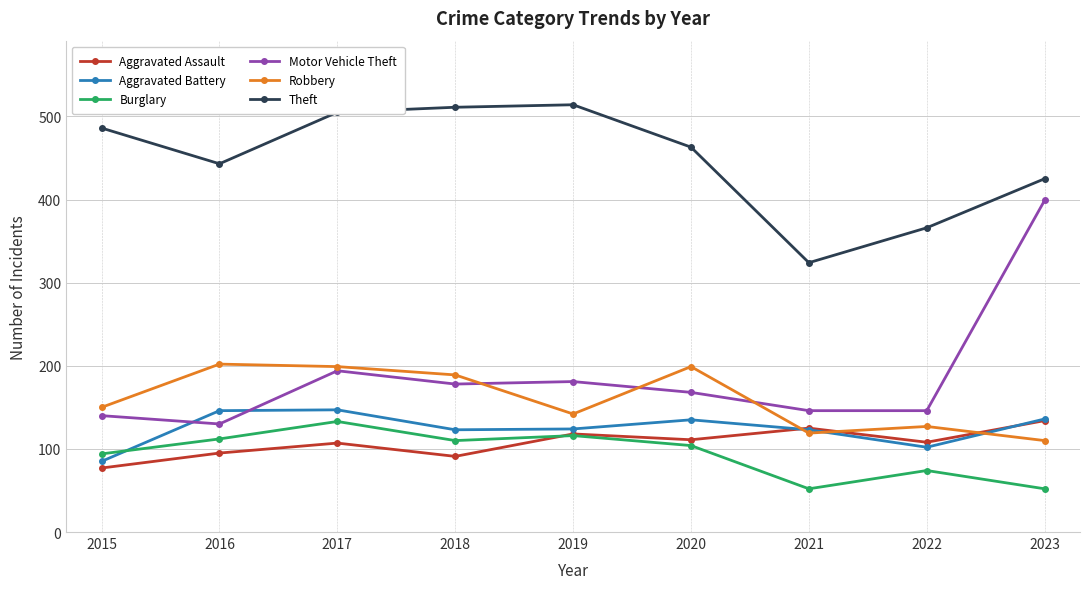

How many distinct data groups are displayed?

6